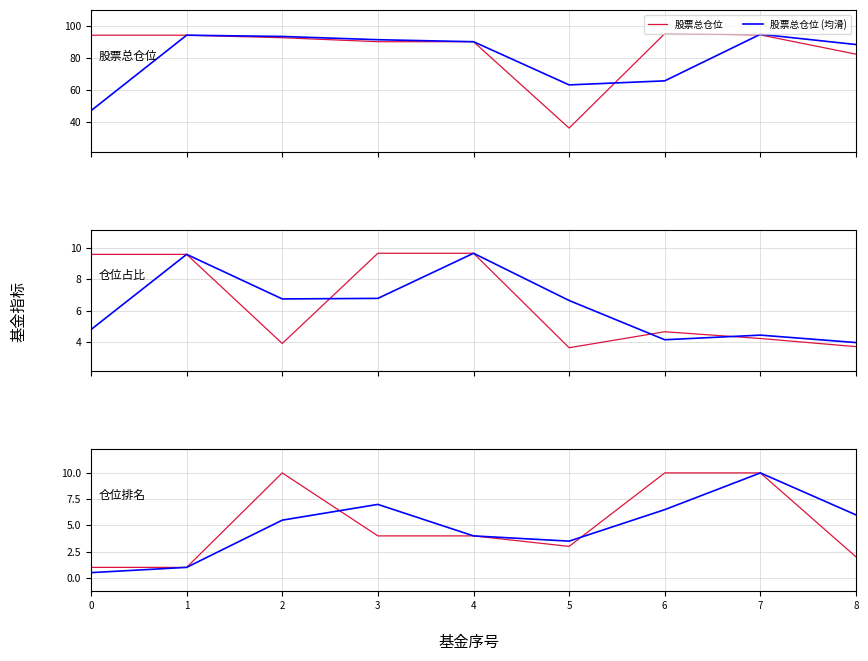

Rank the categories by 仓位排名 (均滑) value from lowest to highest.

0, 1, 5, 4, 2, 8, 6, 3, 7